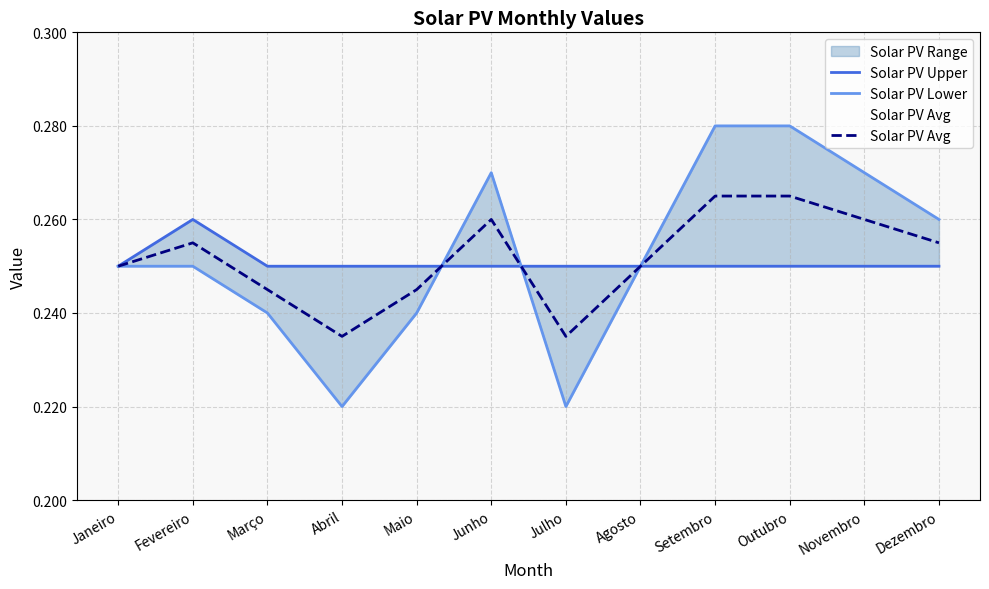

What are all the series names shown in the legend?

Solar PV Upper, Solar PV Lower, Solar PV Avg